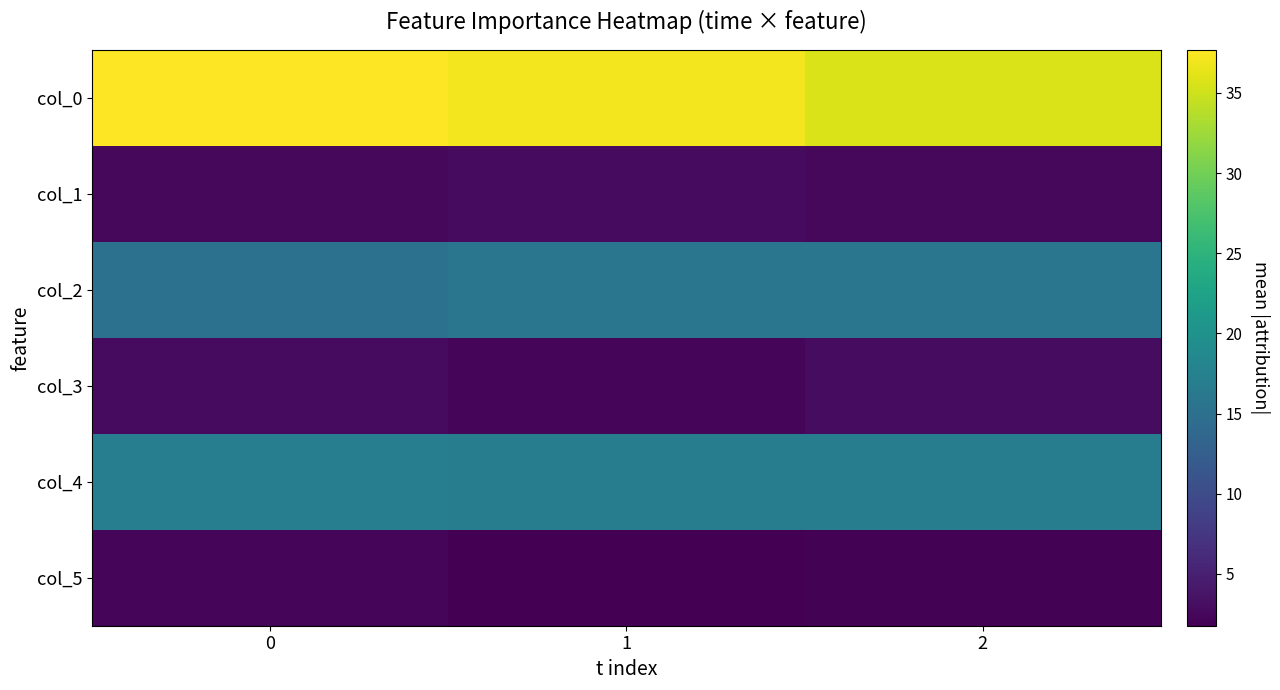

At how many categories does at least one series exceed 21?

3